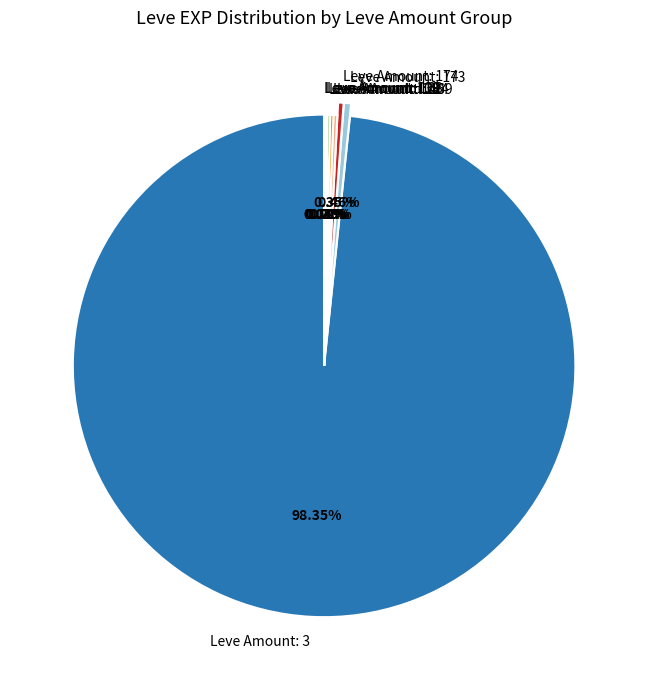

Is there any slice that represents more than half of the pie?

Yes